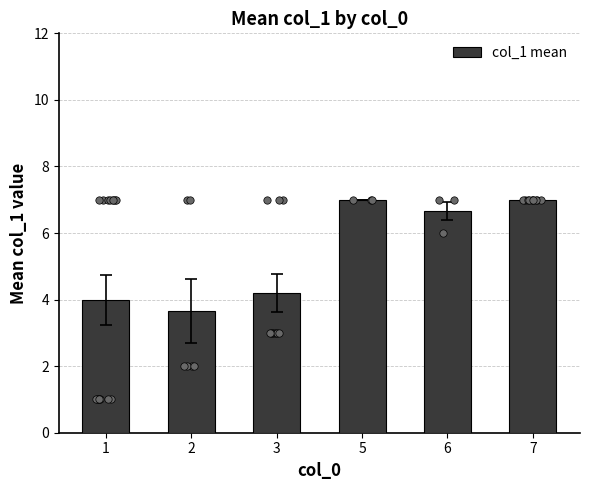

Between 1 and 5, which is larger?

5